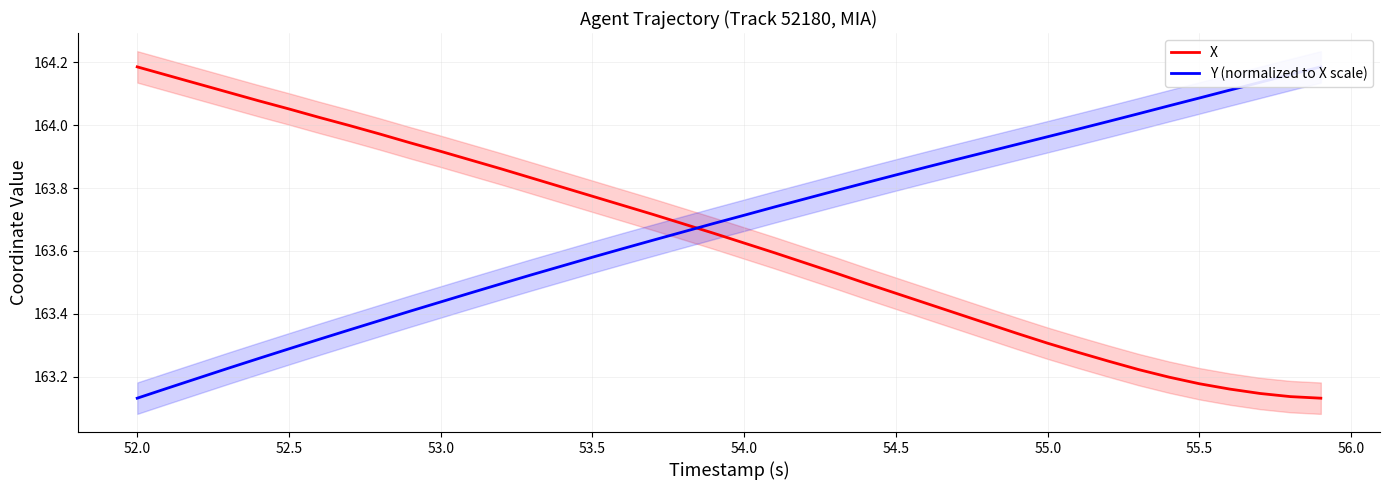

Reading left to right, extract all data points from this chart.

X: 164.2	164.2	164.1	164.1	164.1	164.1	164.0	164.0	164.0	163.9	163.9	163.9	163.9	163.8	163.8	163.8	163.7	163.7	163.7	163.7	163.6	163.6	163.6	163.5	163.5	163.5	163.4	163.4	163.4	163.3	163.3	163.3	163.2	163.2	163.2	163.2	163.2	163.1	163.1	163.1
Y (normalized to X scale): 163.1	163.2	163.2	163.2	163.3	163.3	163.3	163.3	163.4	163.4	163.4	163.5	163.5	163.5	163.6	163.6	163.6	163.6	163.7	163.7	163.7	163.7	163.8	163.8	163.8	163.8	163.9	163.9	163.9	163.9	164.0	164.0	164.0	164.0	164.1	164.1	164.1	164.1	164.2	164.2